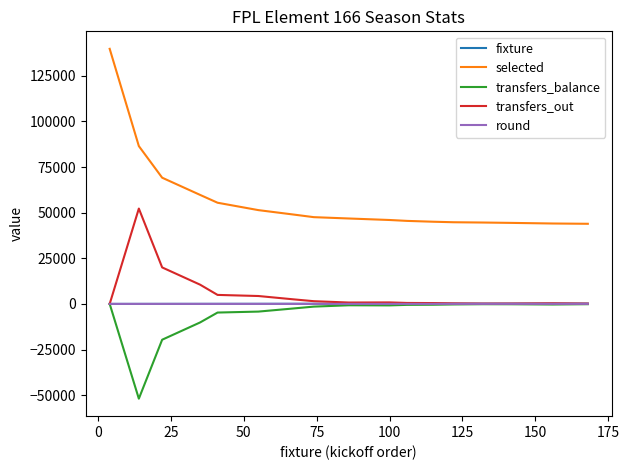

Which series has the widest spread of values?

selected